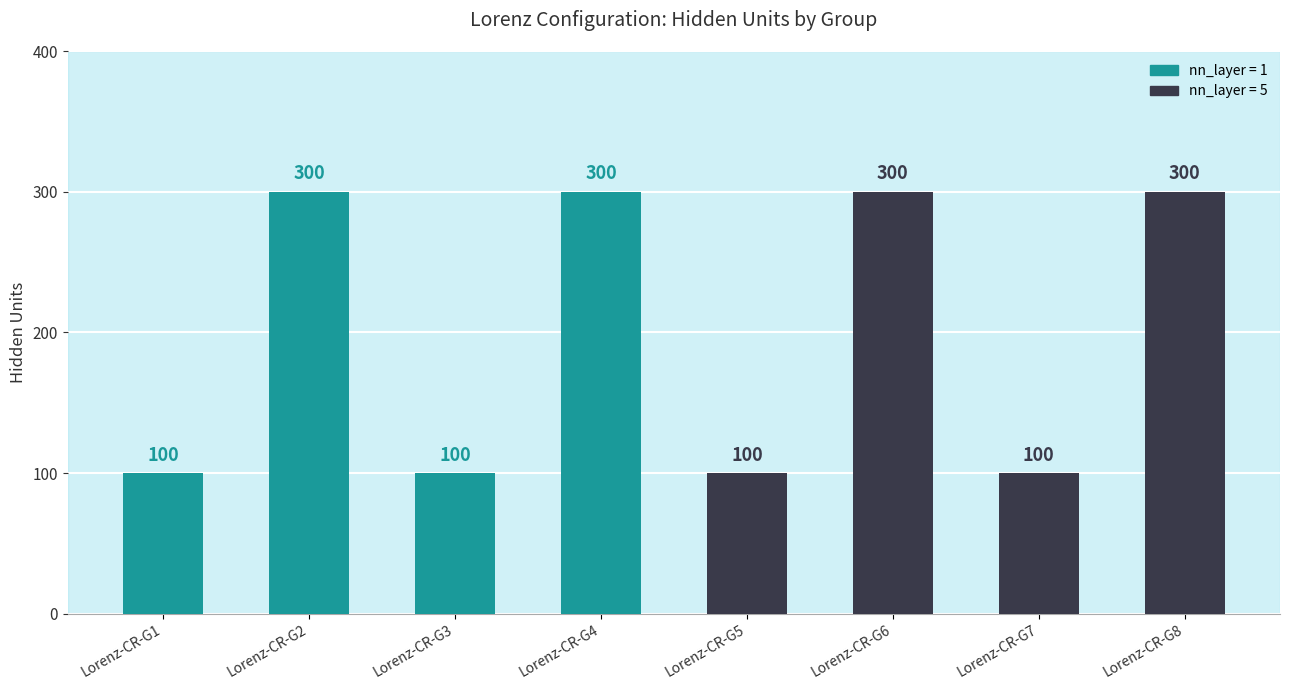

What is the sum of the values at Lorenz-CR-G3 and Lorenz-CR-G8?

400